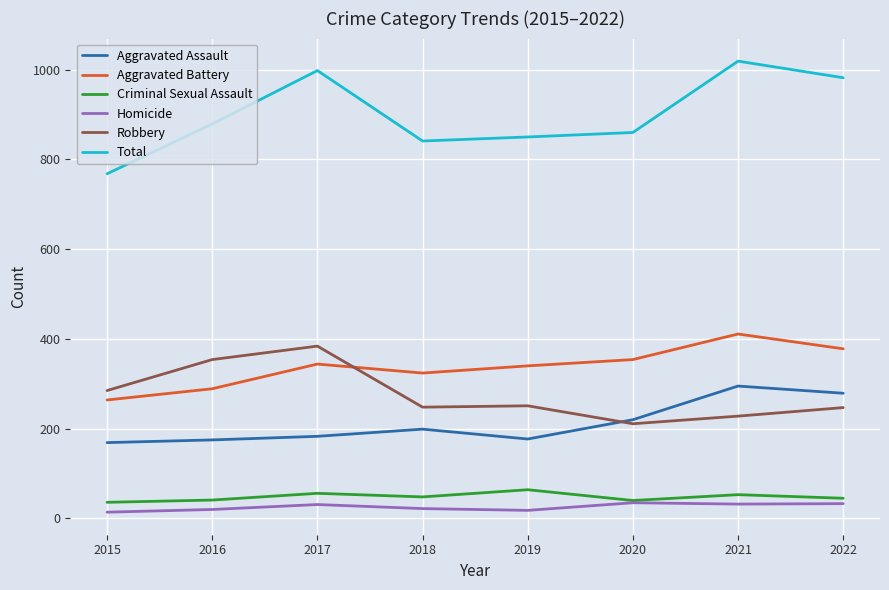

Does the chart have visible grid lines?

Yes